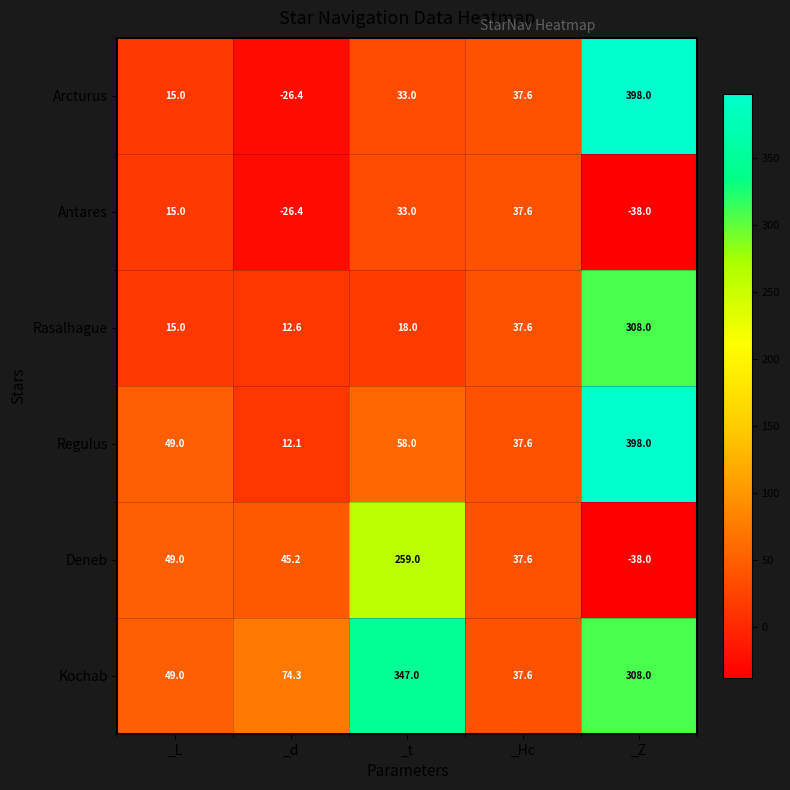

At which label does Antares reach its peak?

_Hc